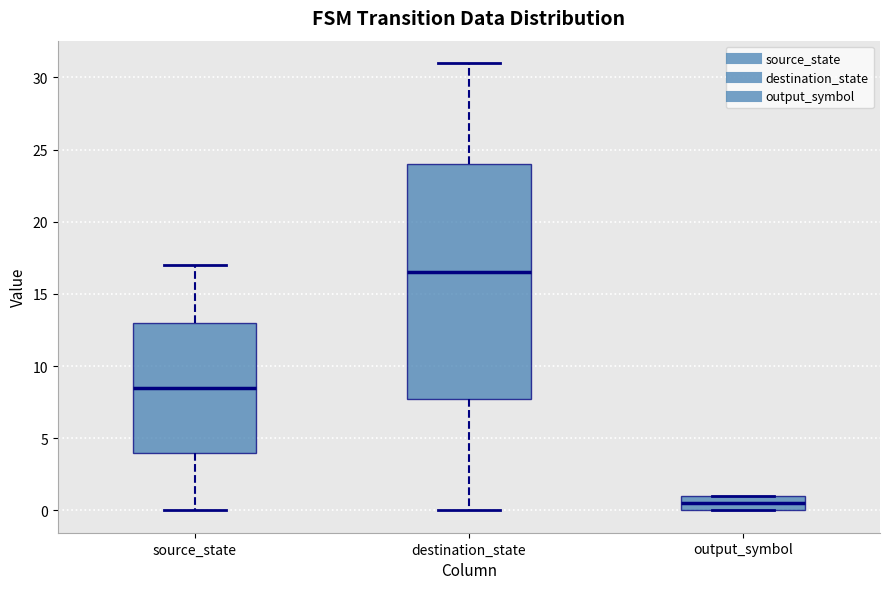

Where does the median line of the box for output_symbol sit on the y-axis? The values are not printed on the chart, so give them approximately, as read against the axis.

0.5